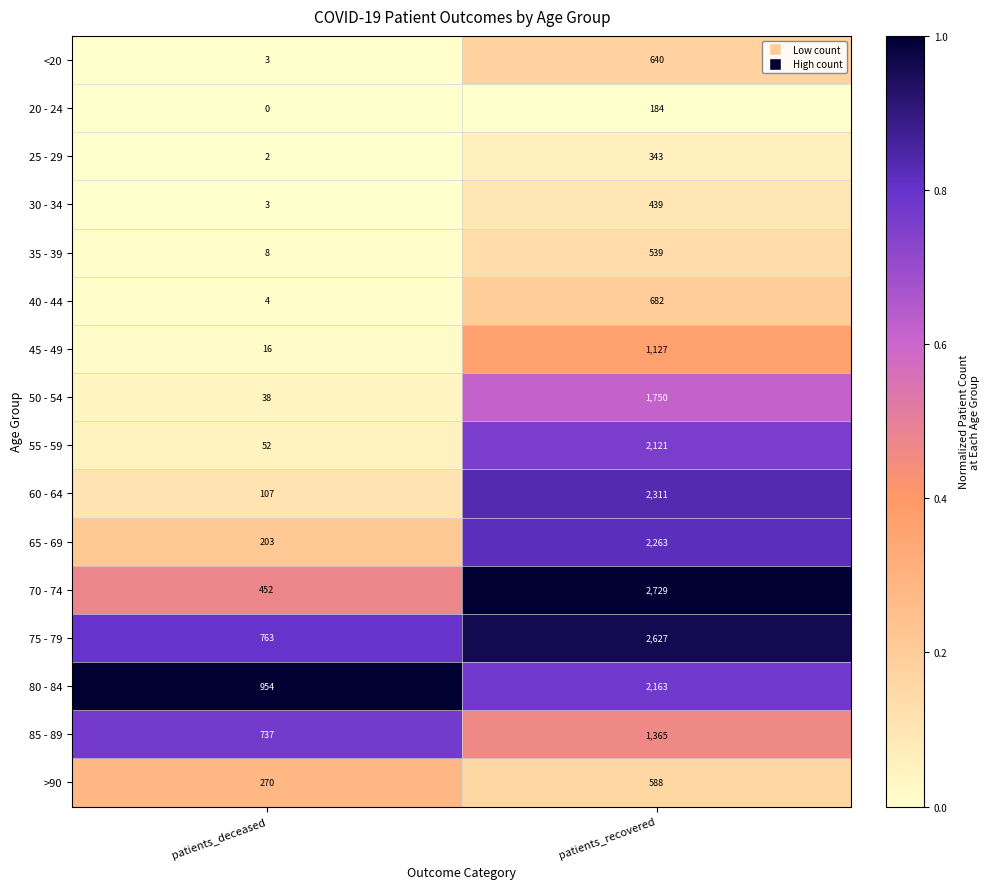

True or false: 30 - 34 has a value of 706 at patients_recovered.

False